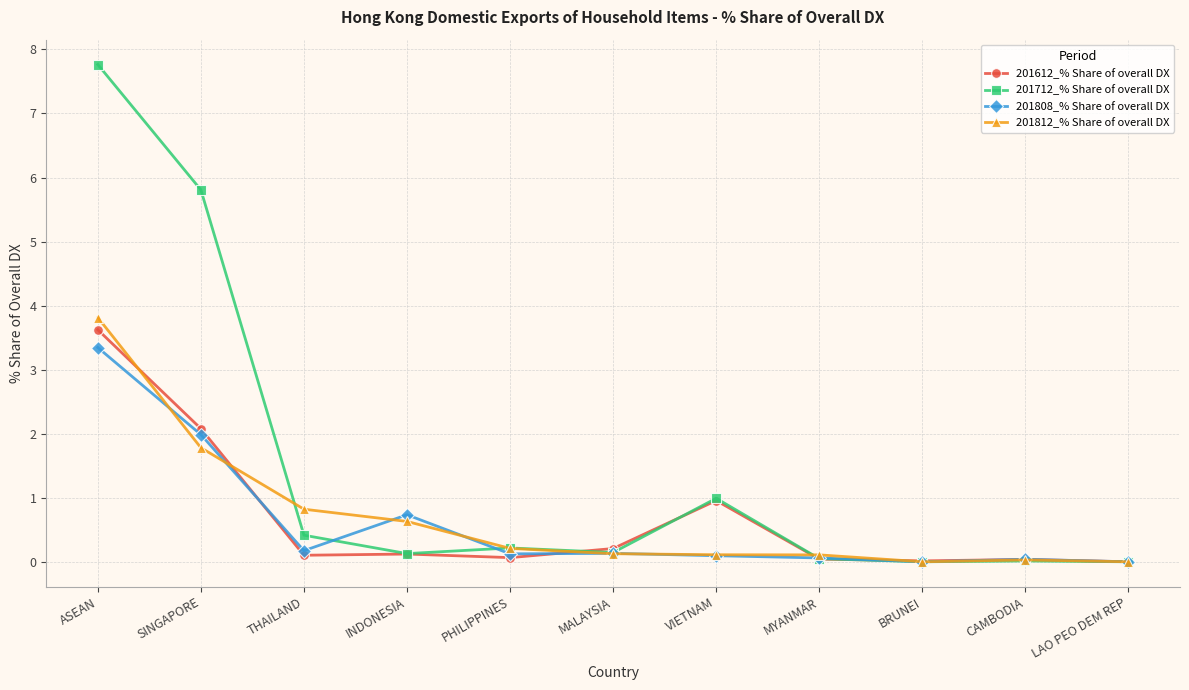

The value of 201808_% Share of overall DX at VIETNAM is 0.1. True or false?

True